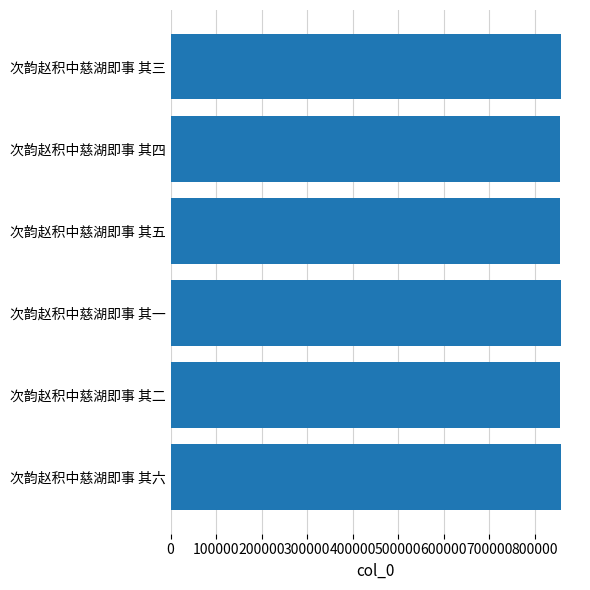

What is the sum of the values at 次韵赵积中慈湖即事 其四 and 次韵赵积中慈湖即事 其五?

1711263